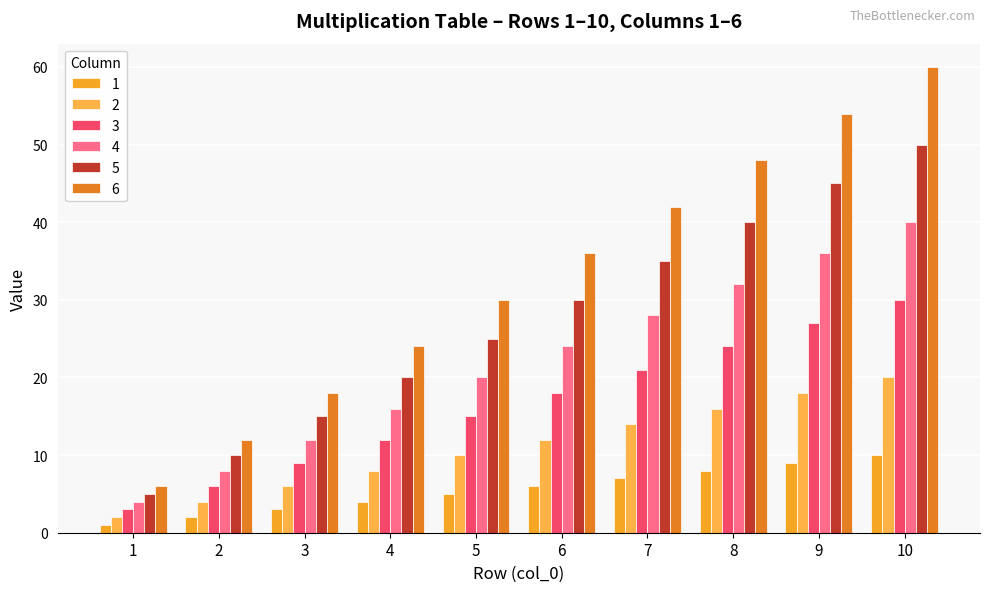

How many 2 values are between 6 and 16?

6